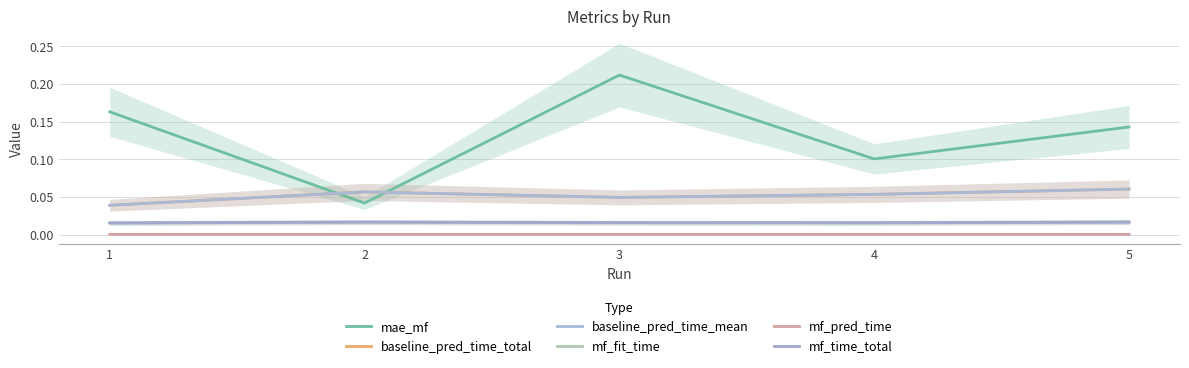

True or false: mf_fit_time and baseline_pred_time_total intersect in this chart.

False